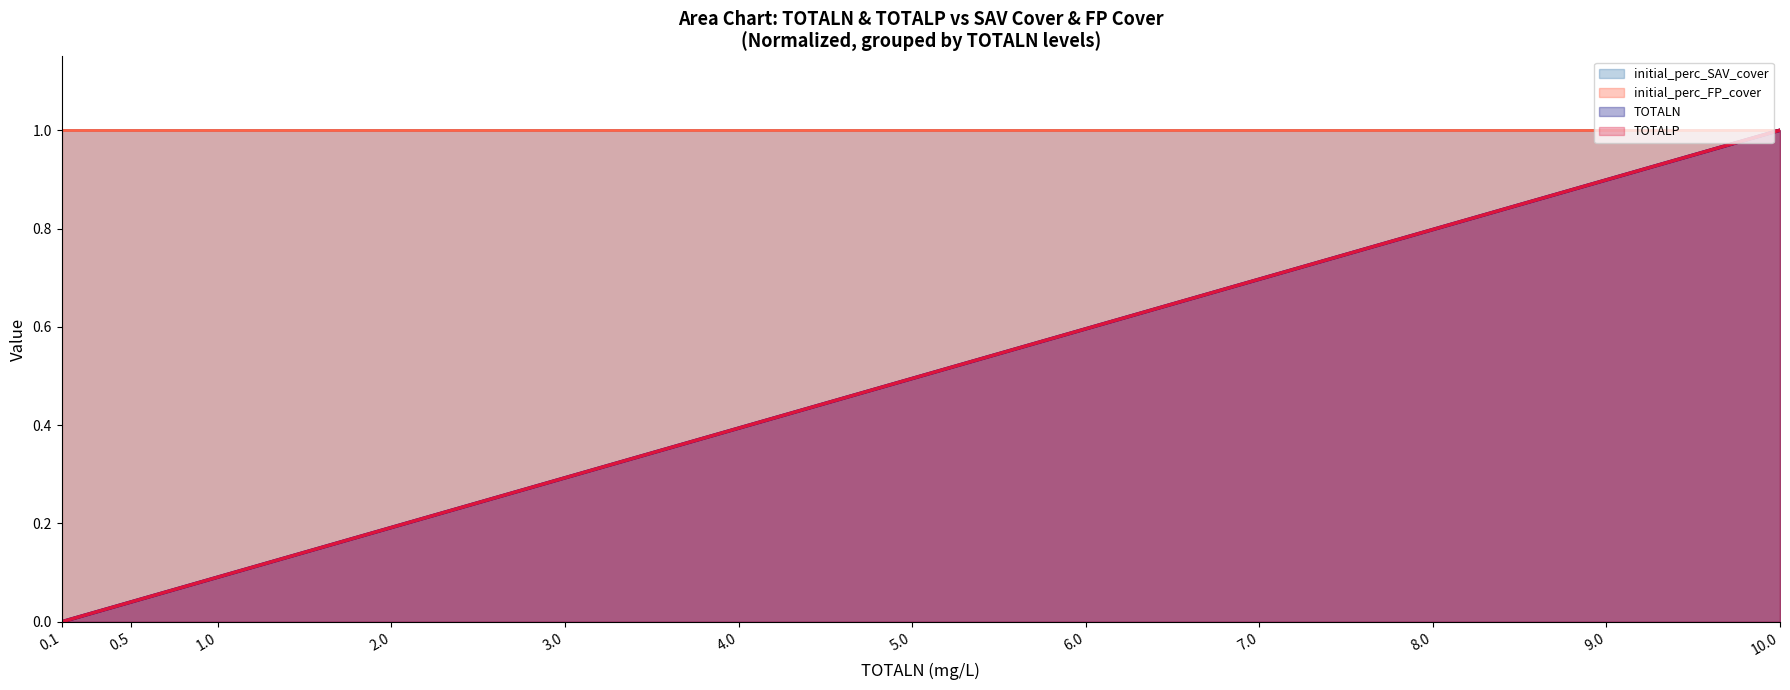

True or false: TOTALP has a value of -0.4 at 0.1.

False